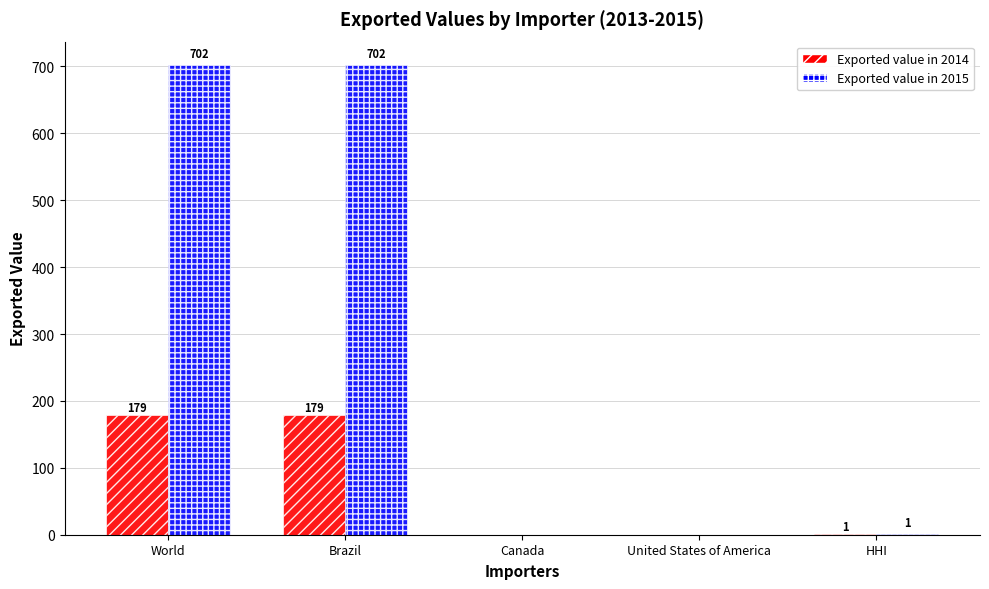

The value of Exported value in 2015 at HHI is 1. True or false?

True